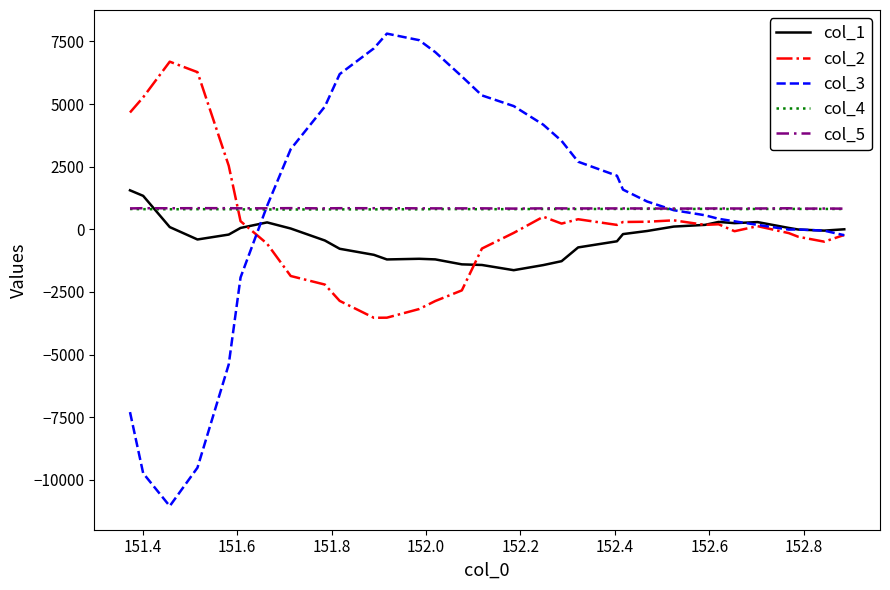

Which series has the largest range (max minus min)?

col_3